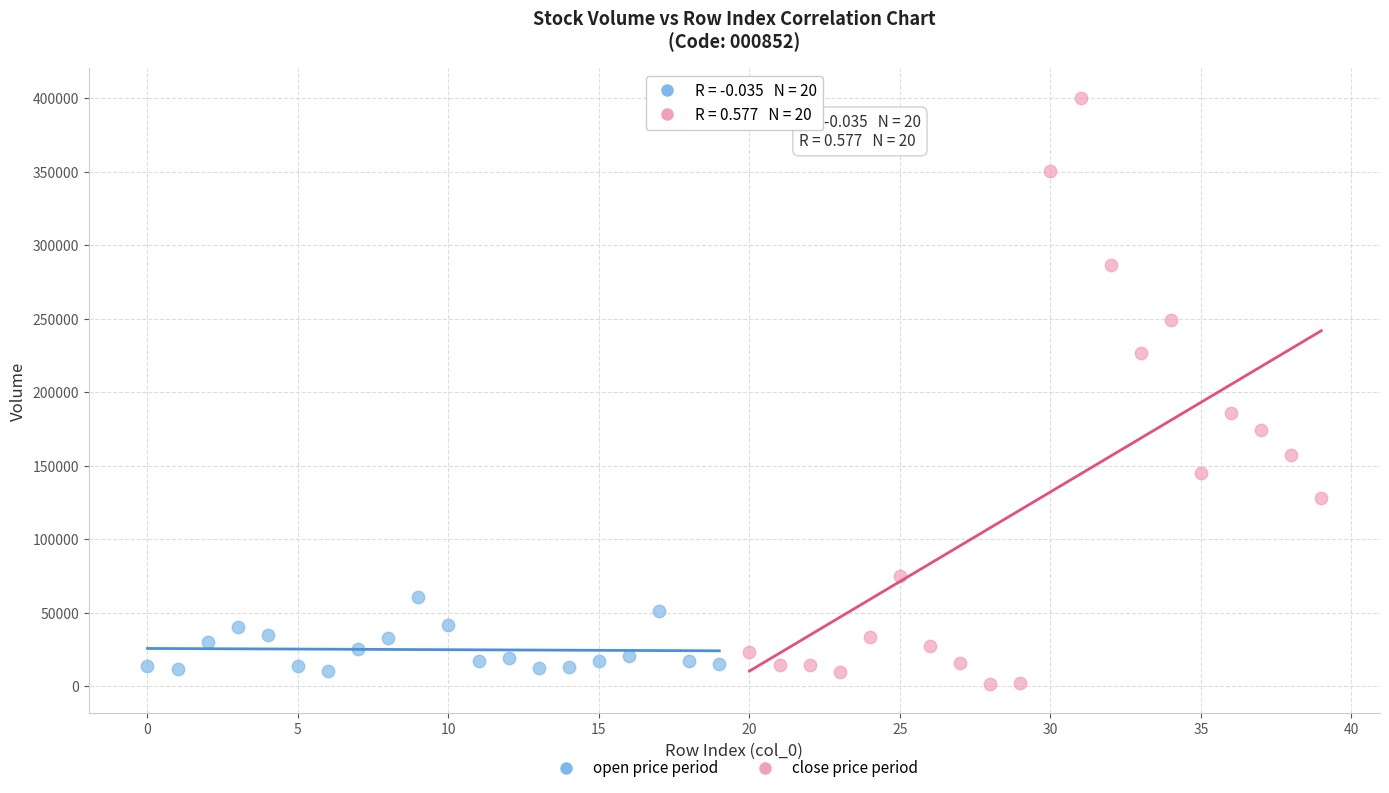

Which series has the largest Y range (max minus min)?

close price period